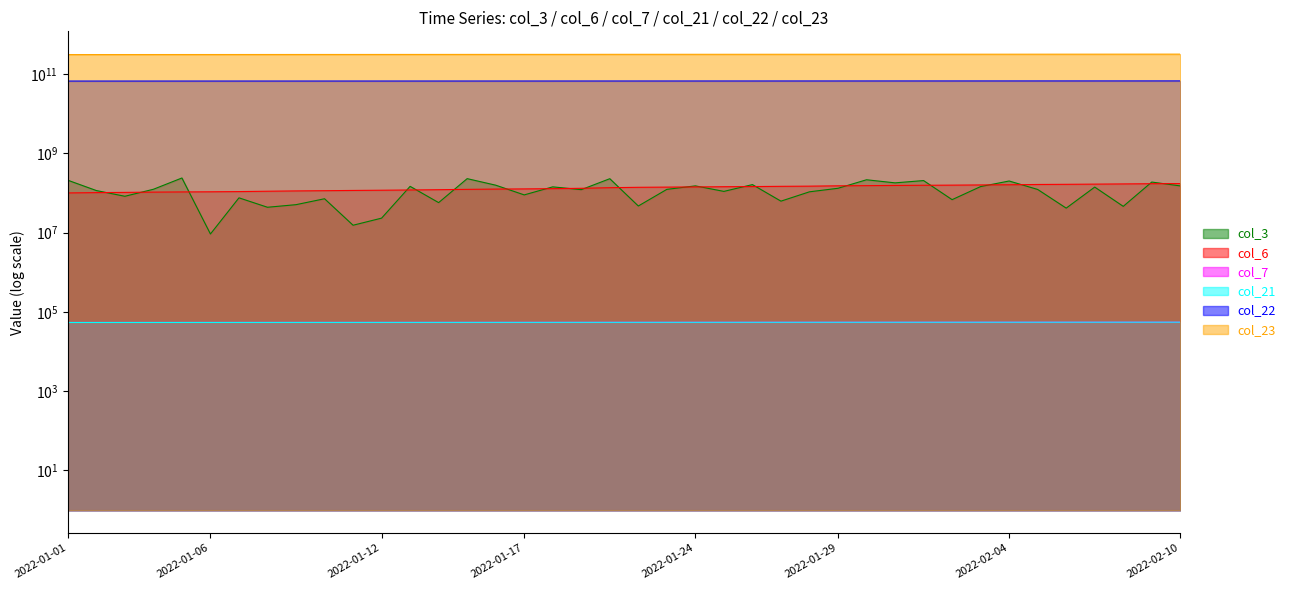

Does the chart have visible grid lines?

No